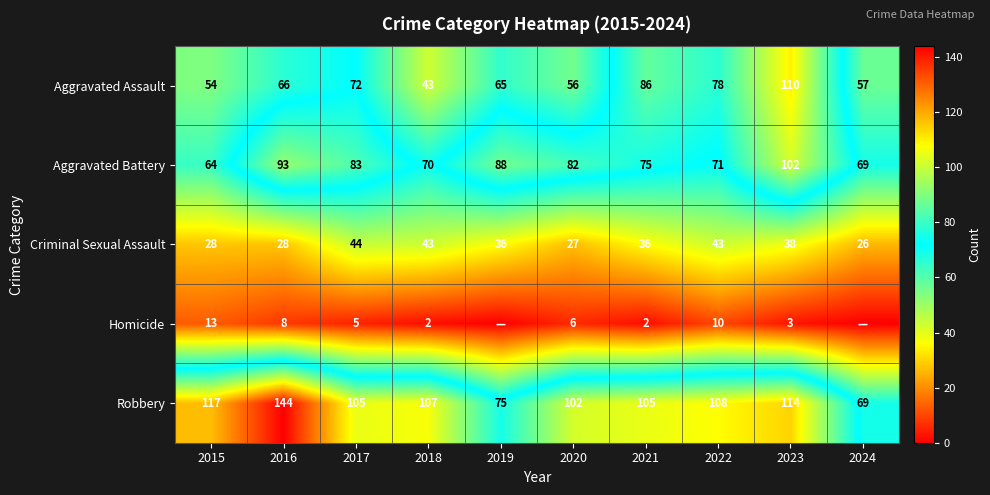

What is the approximate value of Robbery at 2021?

105